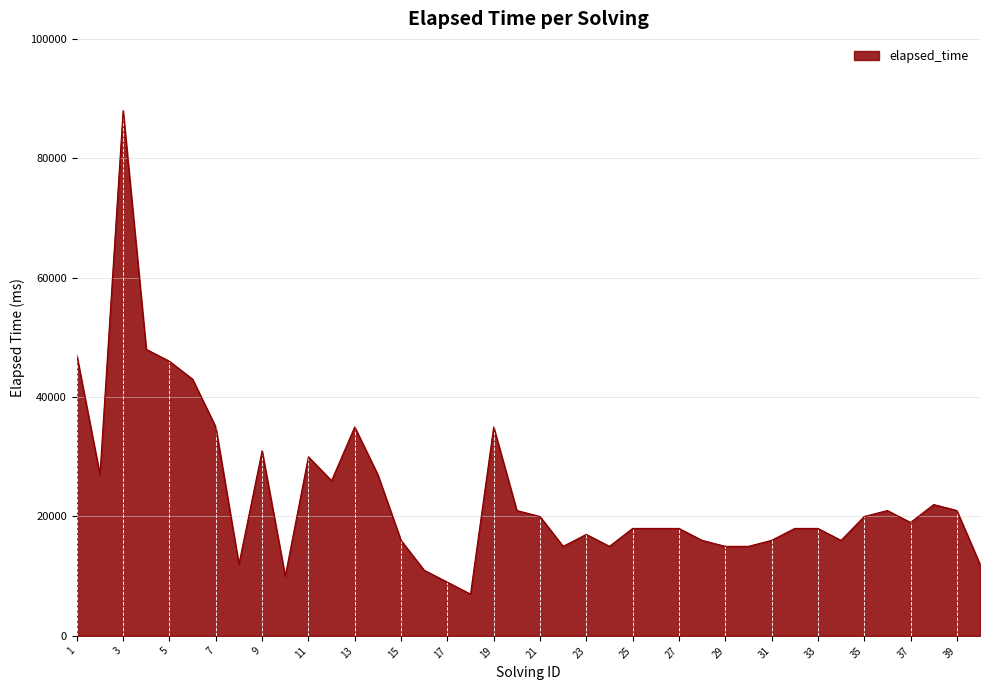

What is the maximum value shown in the chart?

88000